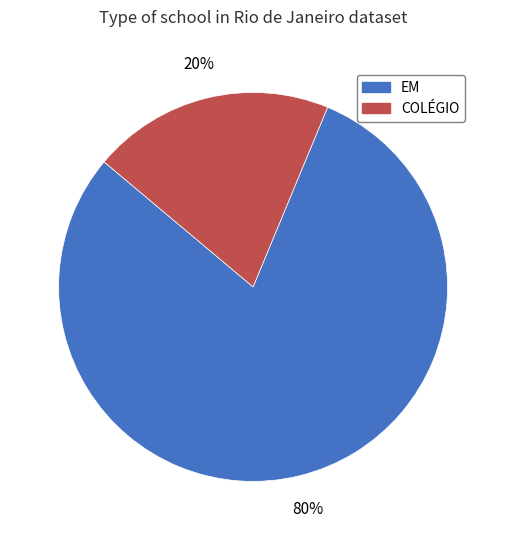

Does COLÉGIO represent more than half of the total?

No